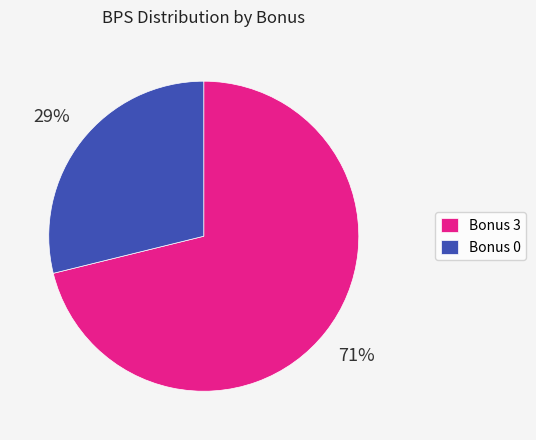

Do Bonus 0 and Bonus 3 together represent more than half of the pie?

Yes